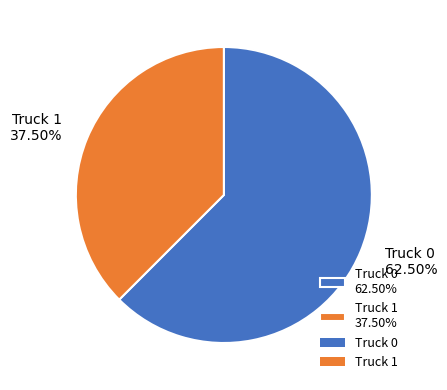

Is the sum of Truck 0 and Truck 1 greater than half?

Yes